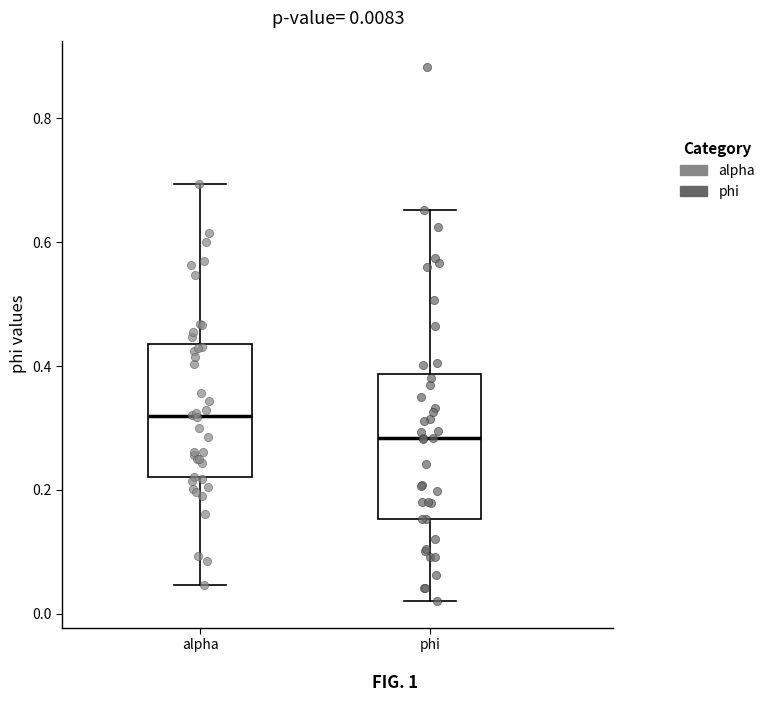

Which box has the highest median line?

alpha